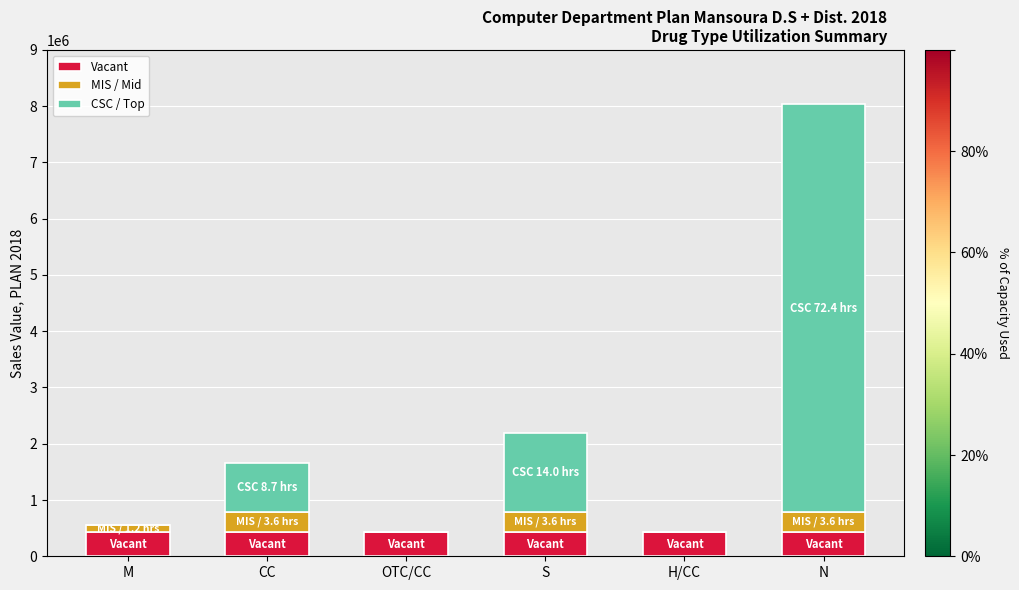

What are all the series names shown in the legend?

Vacant, MIS / Mid, CSC / Top